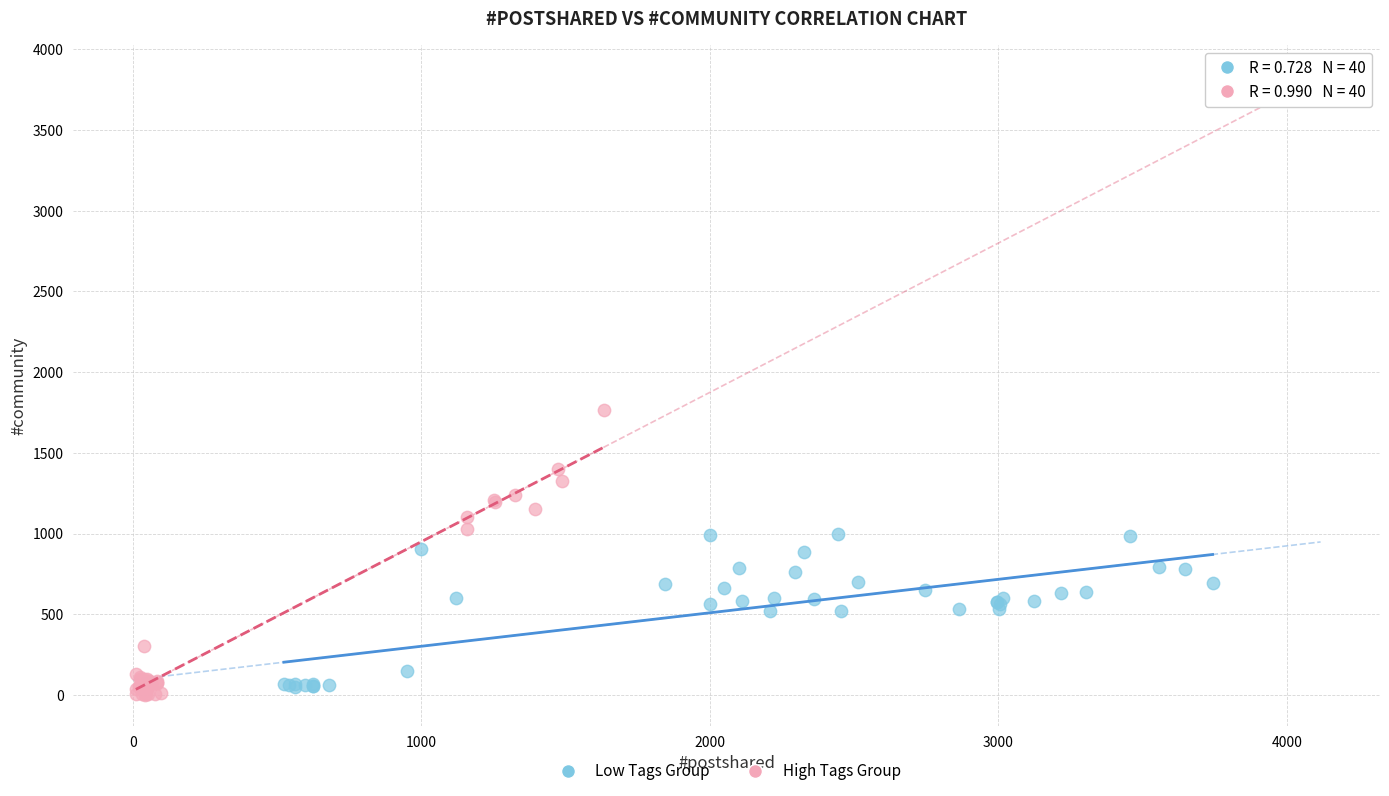

Which series reaches the maximum Y coordinate?

High Tags Group